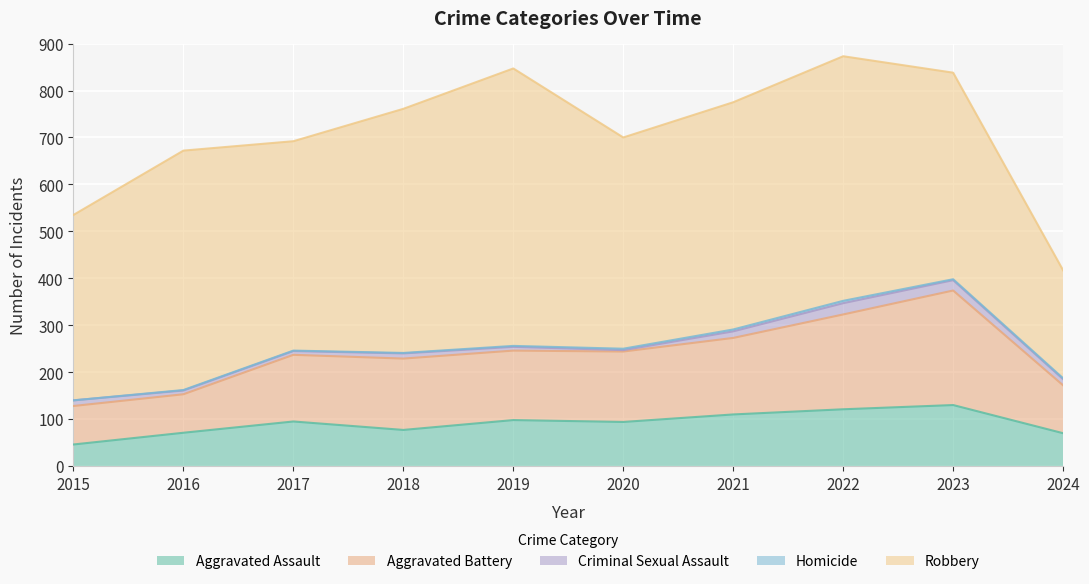

In Aggravated Battery, how many points are lower than both neighbors (excluding endpoints)?

1